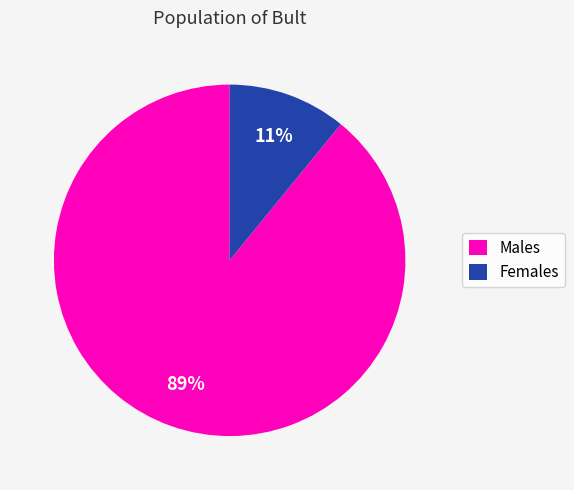

To the nearest percent, what is the difference between the largest and smallest slice percentages?

78%